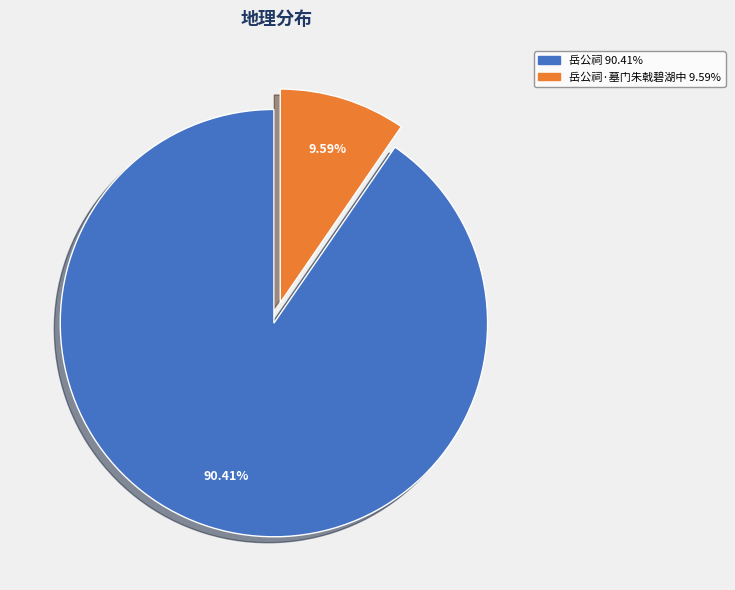

Is there a majority slice in this chart?

Yes